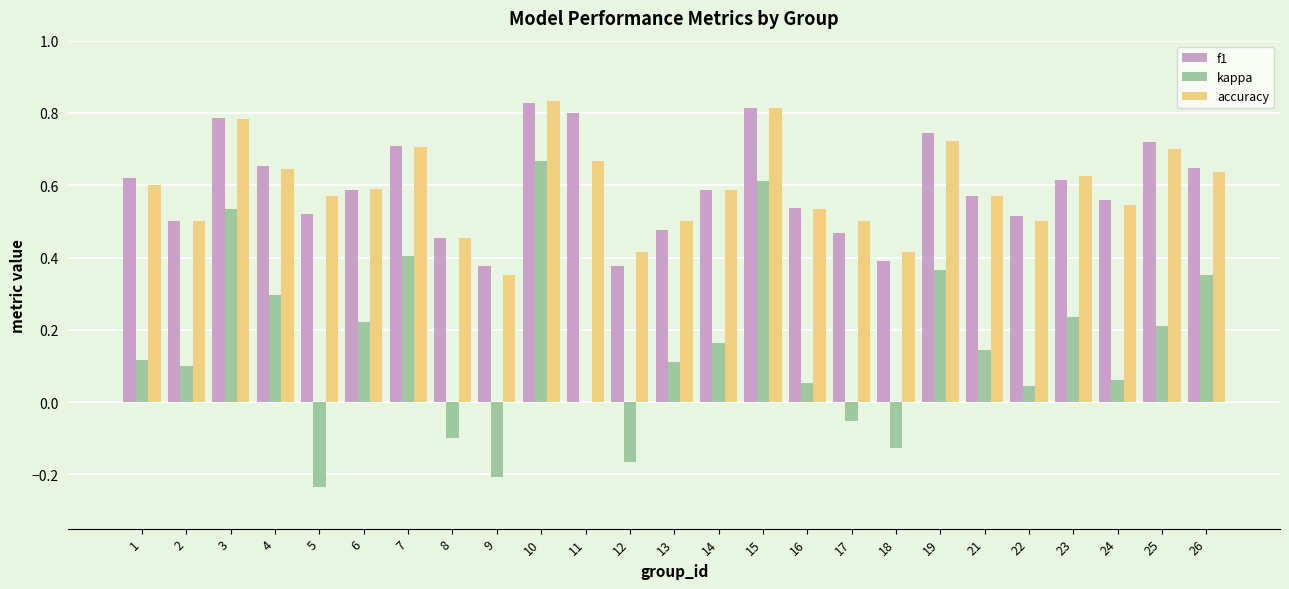

Between 18 and 24, which series saw the biggest shift?

kappa